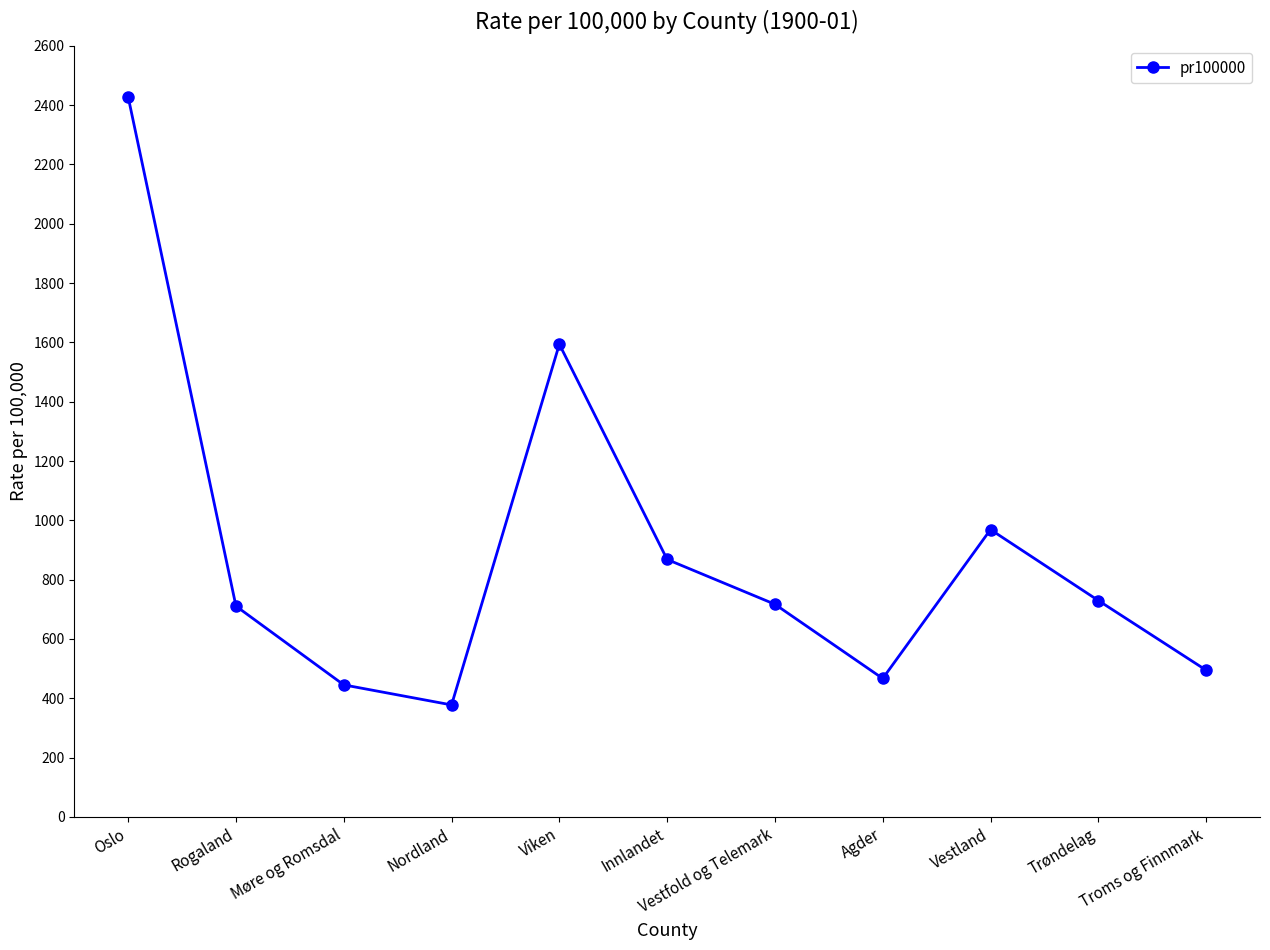

What is the sum of the values at Møre og Romsdal and Vestfold og Telemark?

1162.2